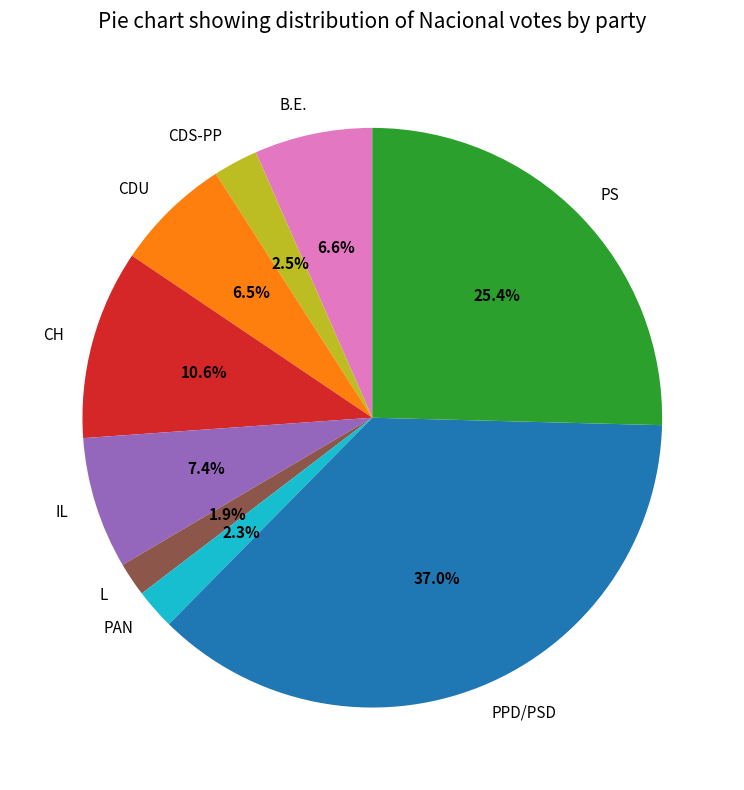

To the nearest percent, what percentage of the pie is PS?

25%